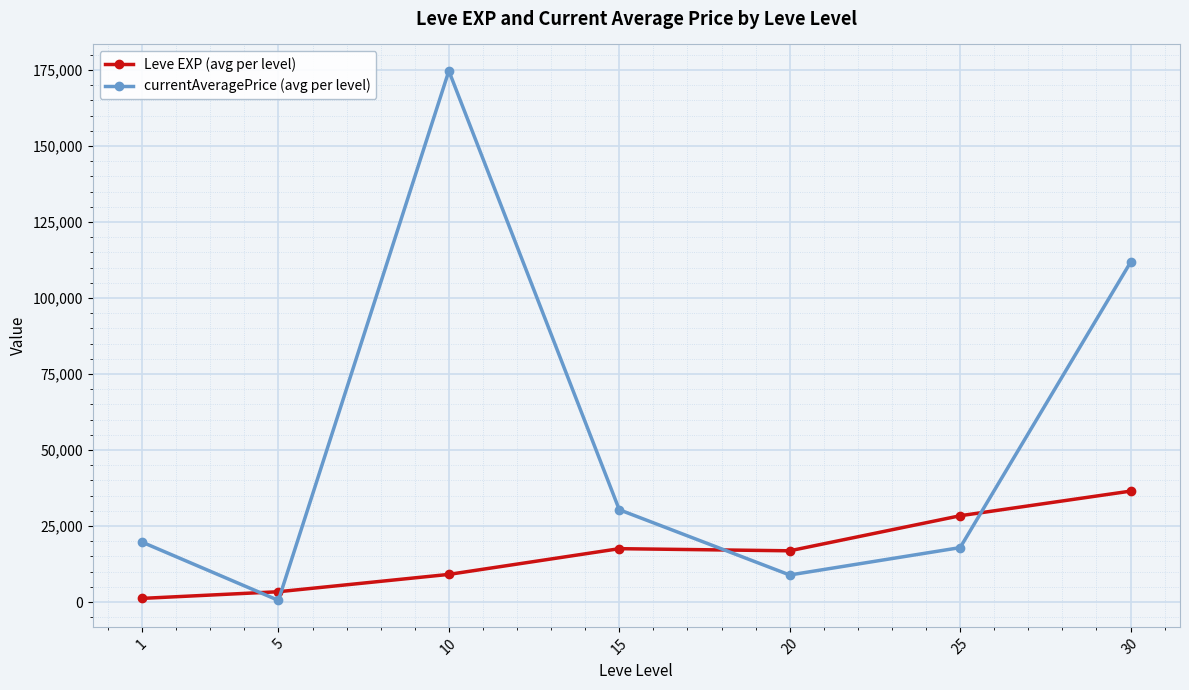

True or false: Leve EXP (avg per level) has more than 2 points higher than both neighbors.

False